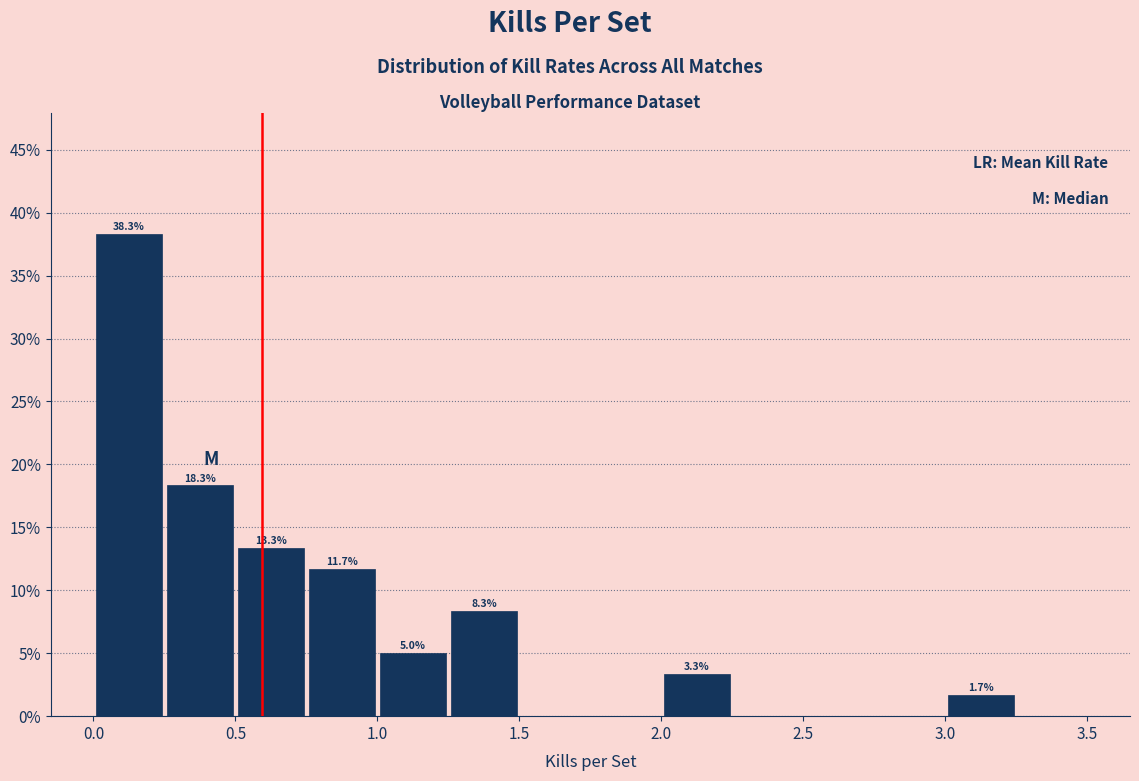

Which range on the x-axis has the tallest bar?

0.00 to 0.25